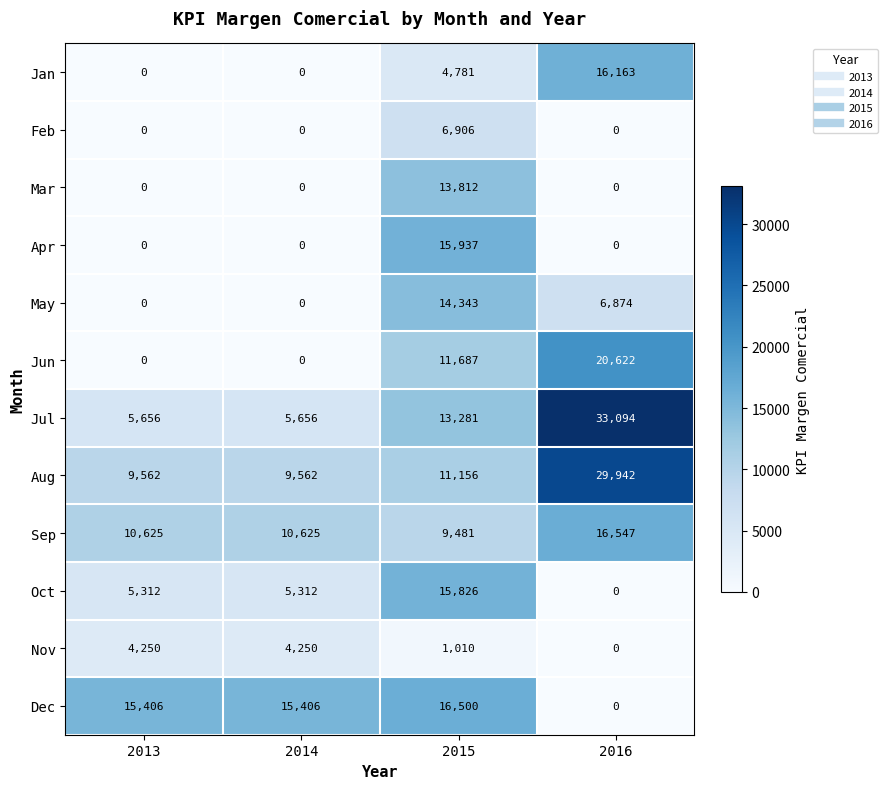

At which category does the chart reach its peak across all series?

2016